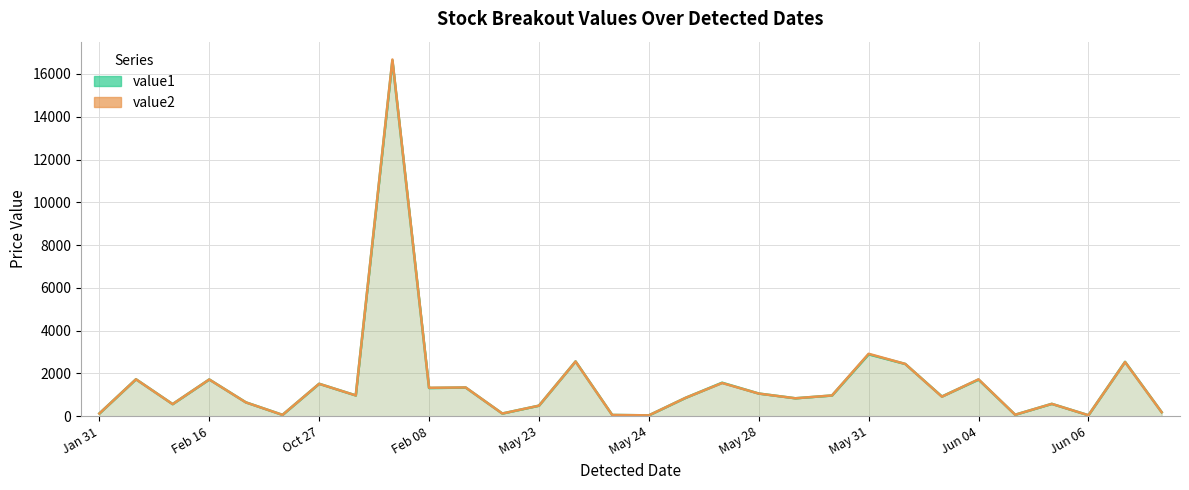

How many interior local peaks does the value2 series have?

11